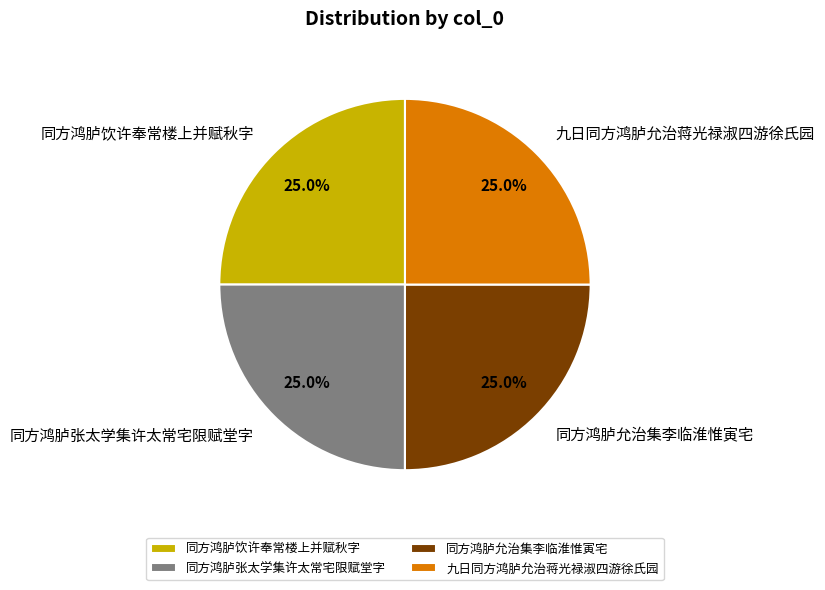

True or false: 九日同方鸿胪允治蒋光禄淑四游徐氏园 accounts for 25% of the total.

True